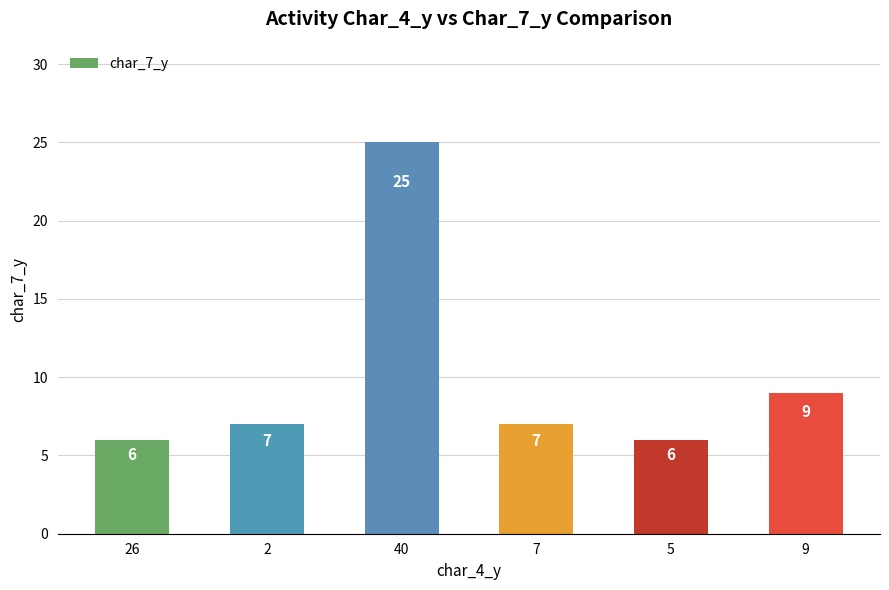

What is the average value?

10